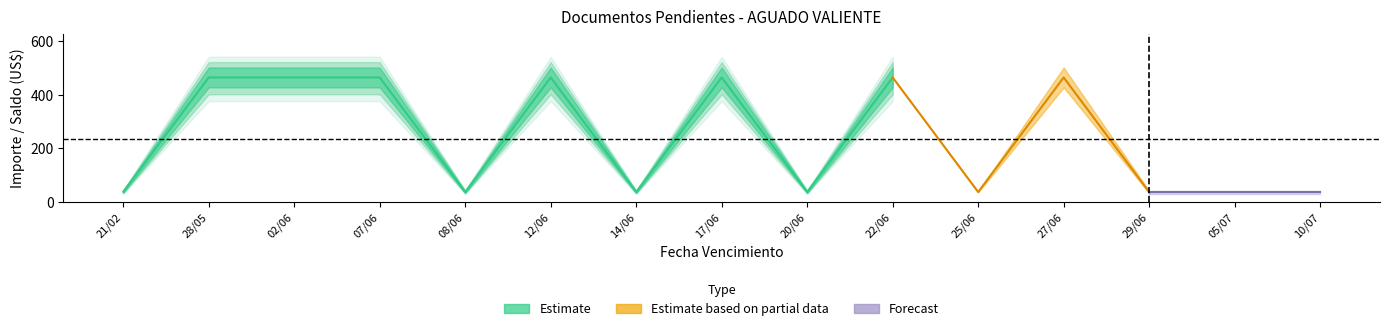

What is the label of the 1st point from the left?

21/02